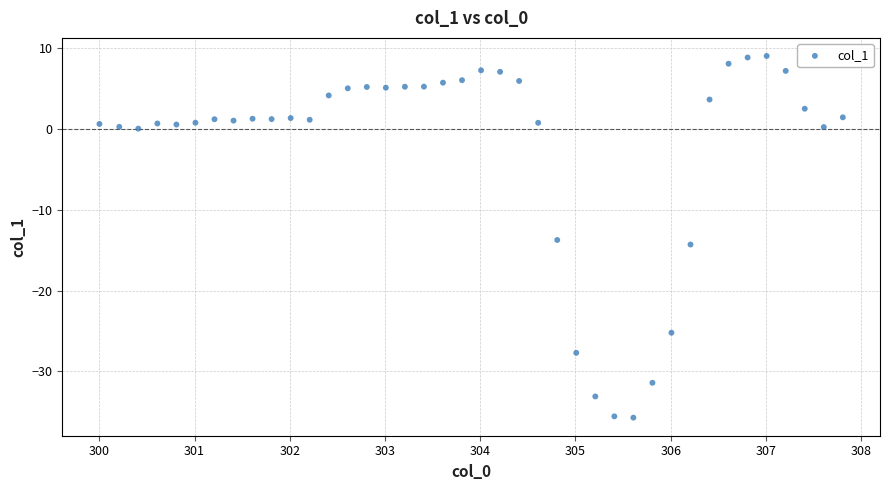

What is the range of Y values (max minus min)?

44.8